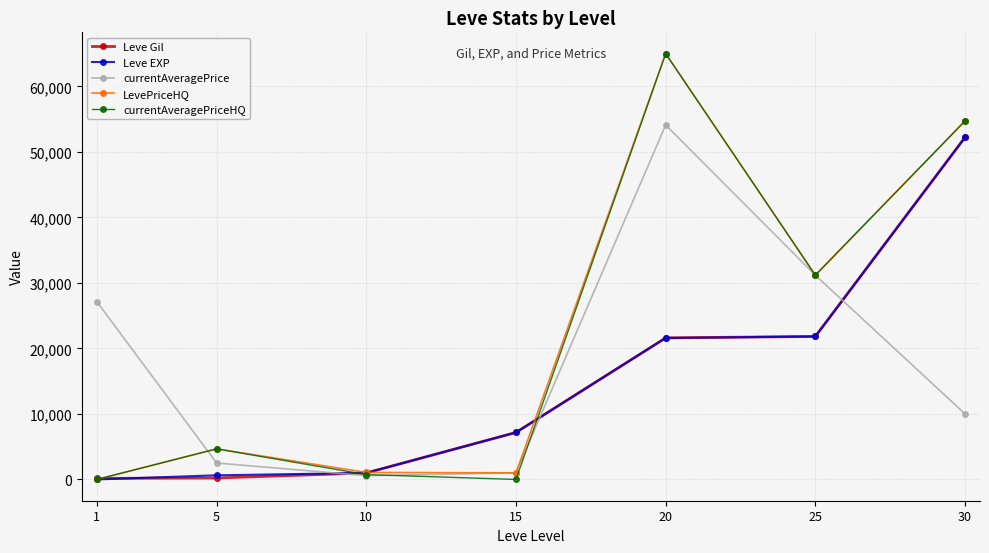

What is the value of the Leve EXP point at the 4th from the left?

7170.0